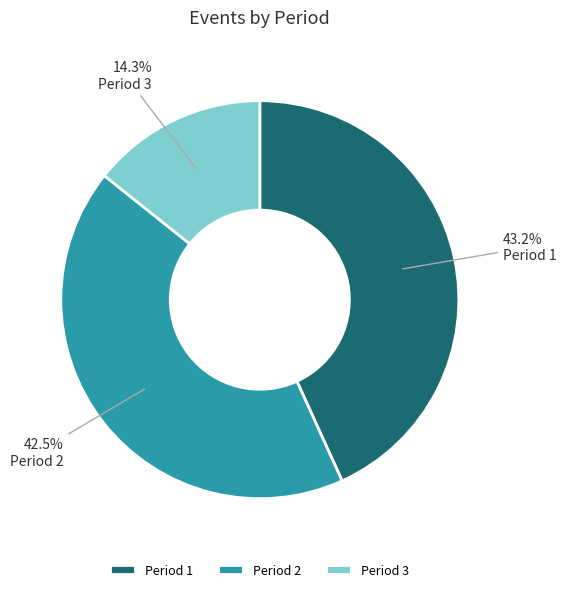

What is the ratio of the value at Period 2 to the value at Period 3?

3.0